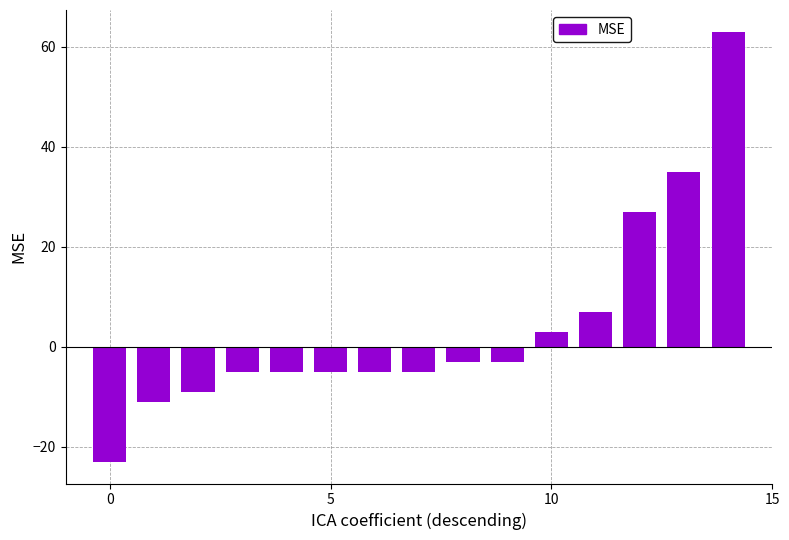

What is the greatest value displayed?

63